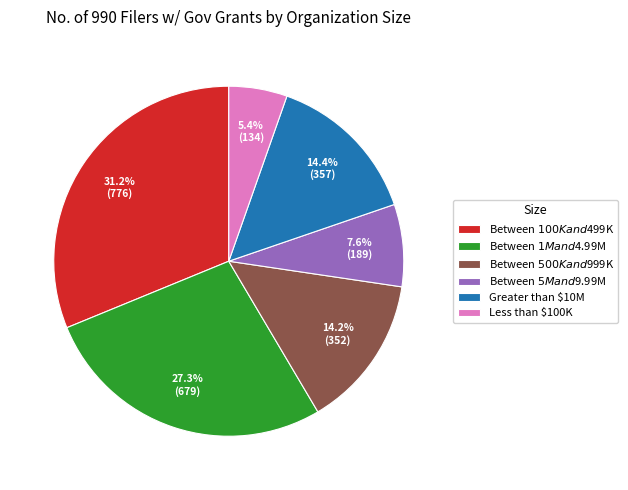

Is Greater than $10M the majority of the pie?

No